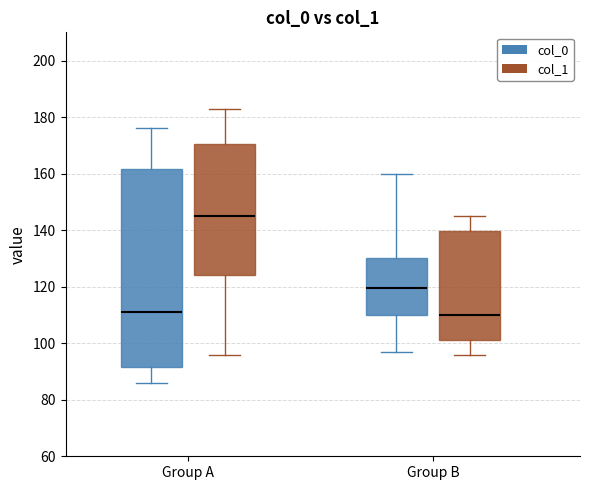

Comparing the boxes themselves (not the whiskers), which one is the tallest?

Group A (col_0)